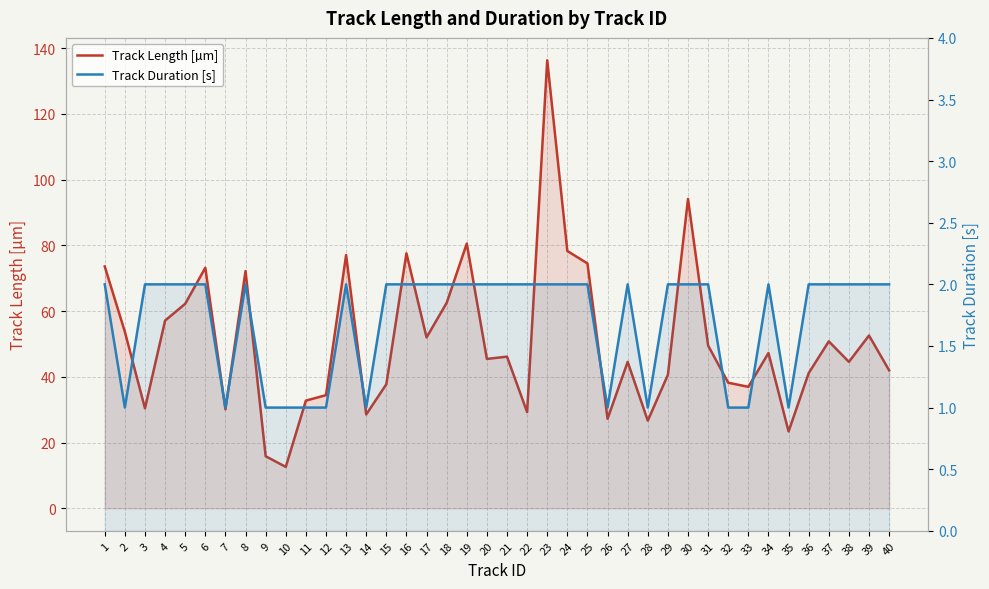

True or false: Track Duration [s] has a value of 1.2 at 24.

False